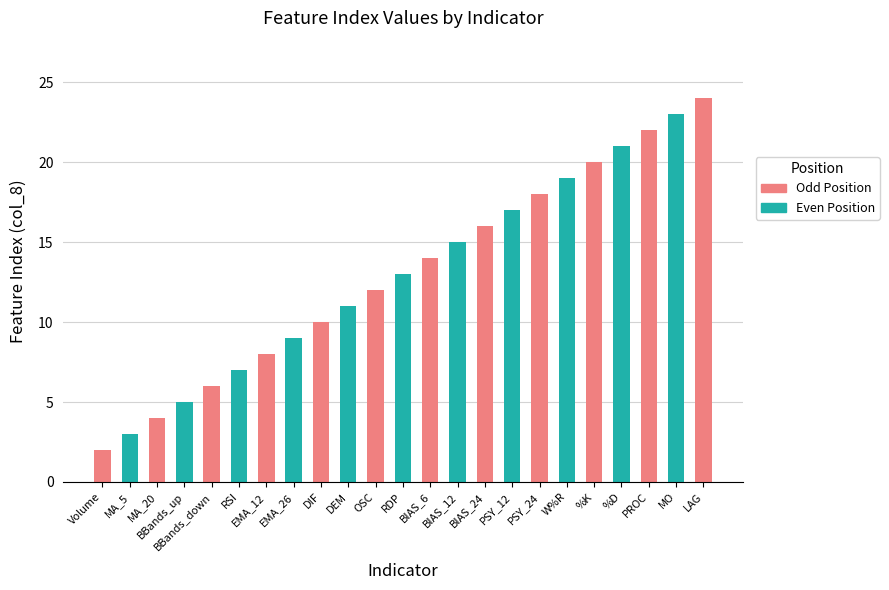

At which category does the chart reach its minimum across all series?

Volume